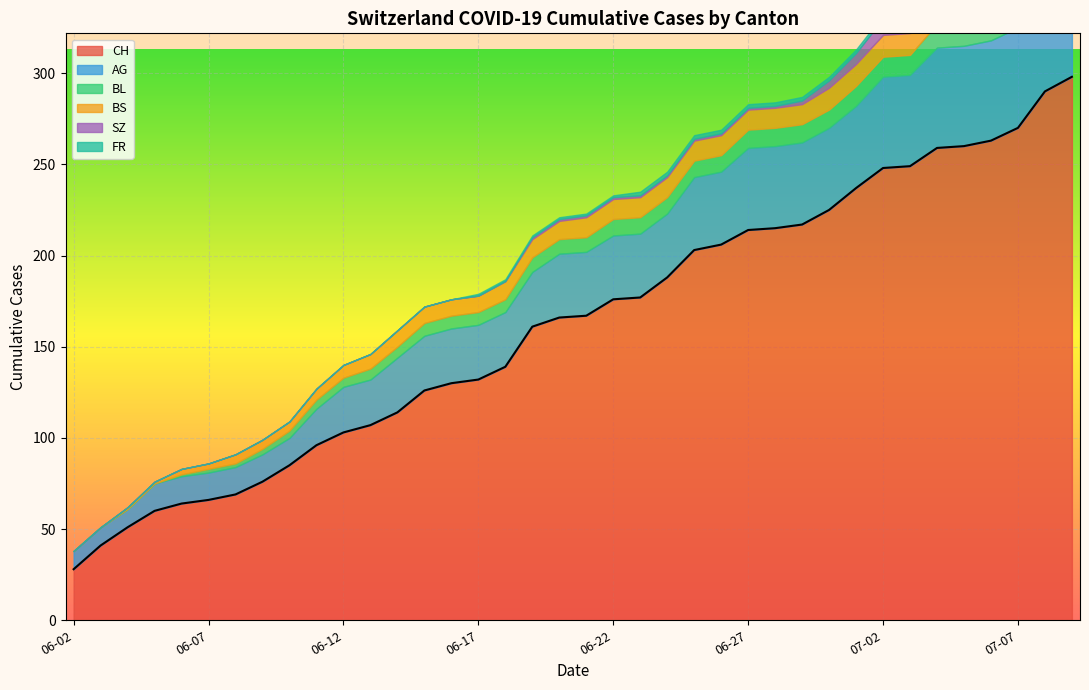

What are all the series names shown in the legend?

CH, AG, BL, BS, SZ, FR